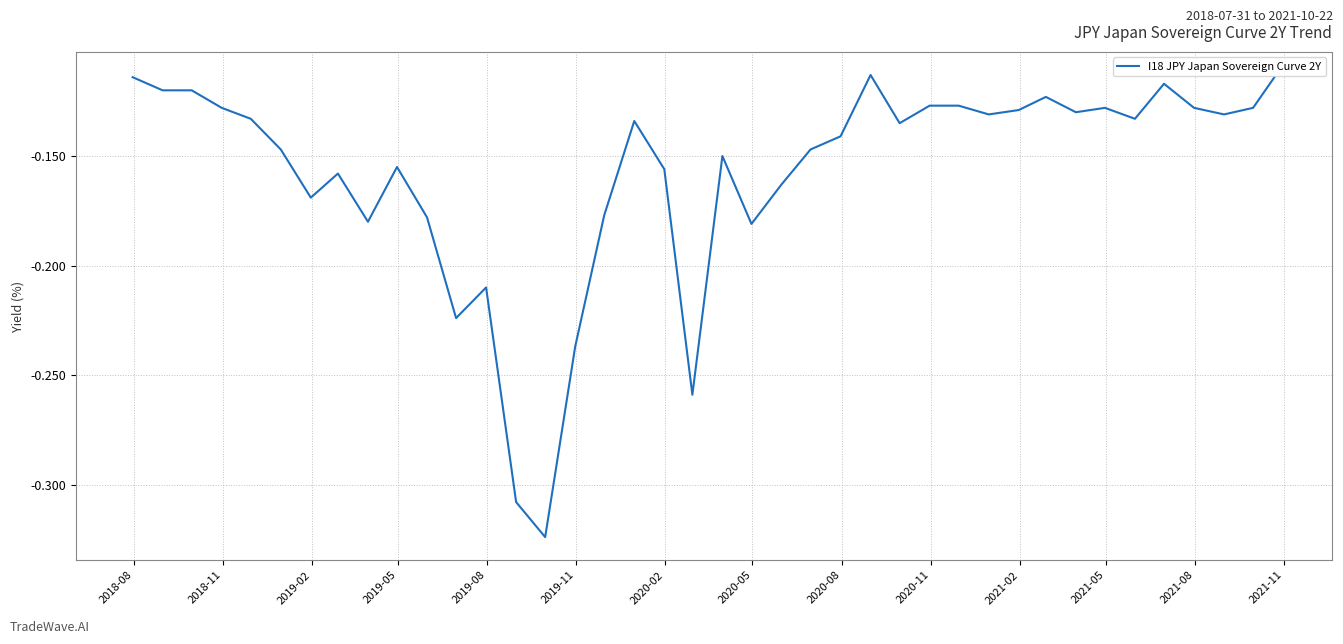

Is this an area chart (filled region under the line)?

No